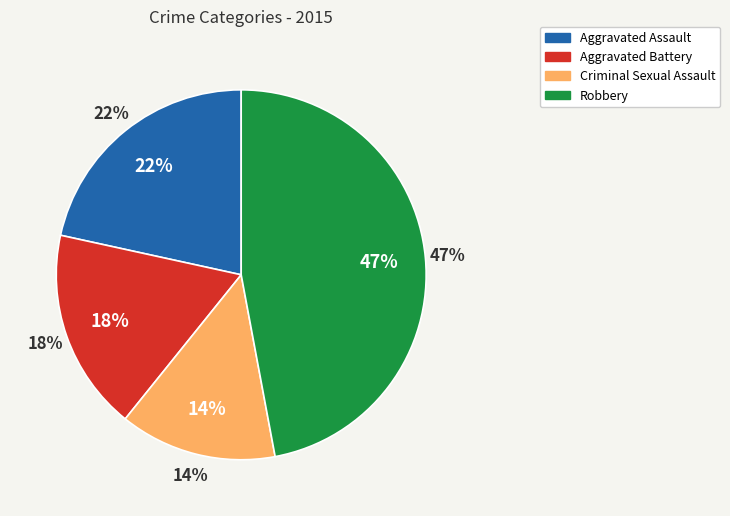

Rank the categories by value from lowest to highest.

Criminal Sexual Assault, Aggravated Battery, Aggravated Assault, Robbery